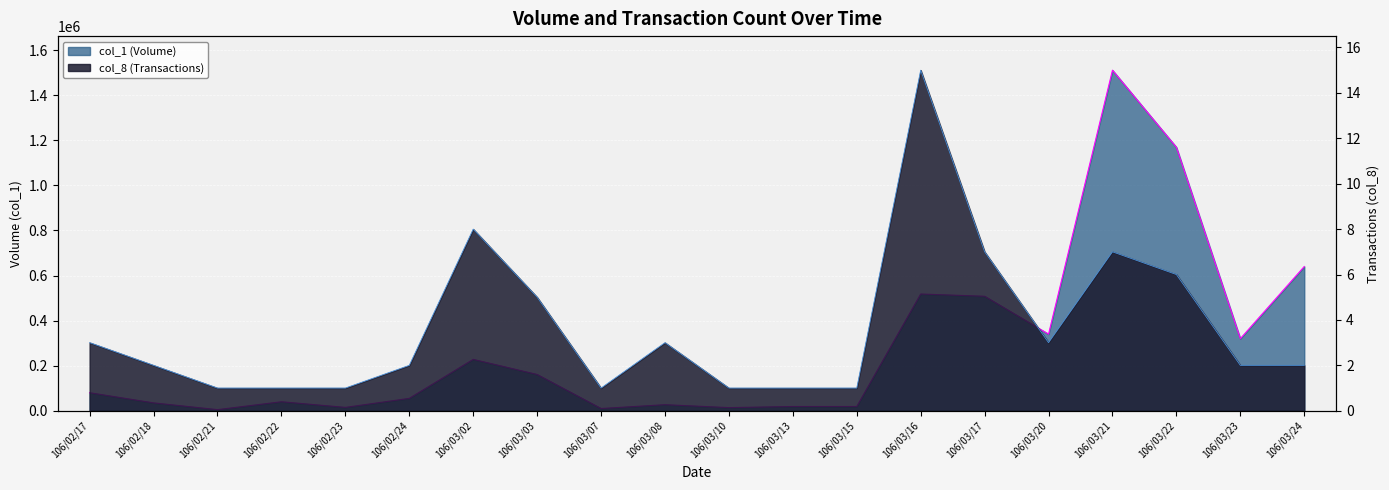

What is the difference between the highest and lowest values at 106/03/15?

18999